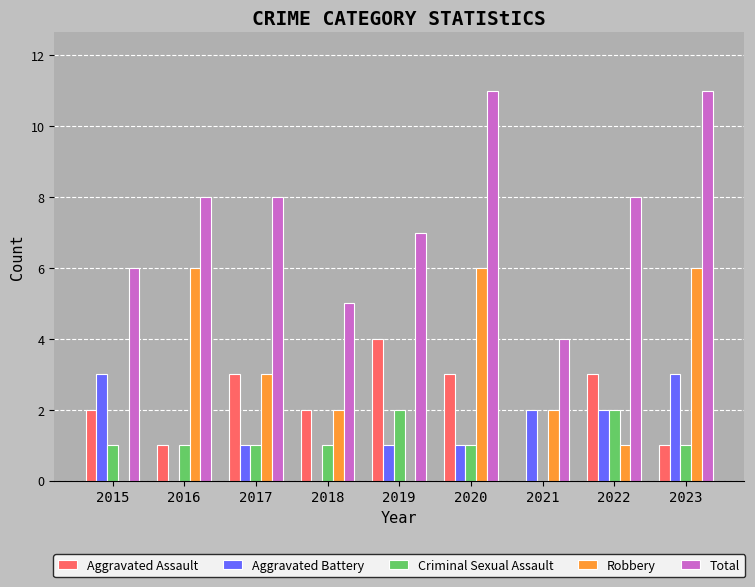

Which series has the largest range (max minus min)?

Total